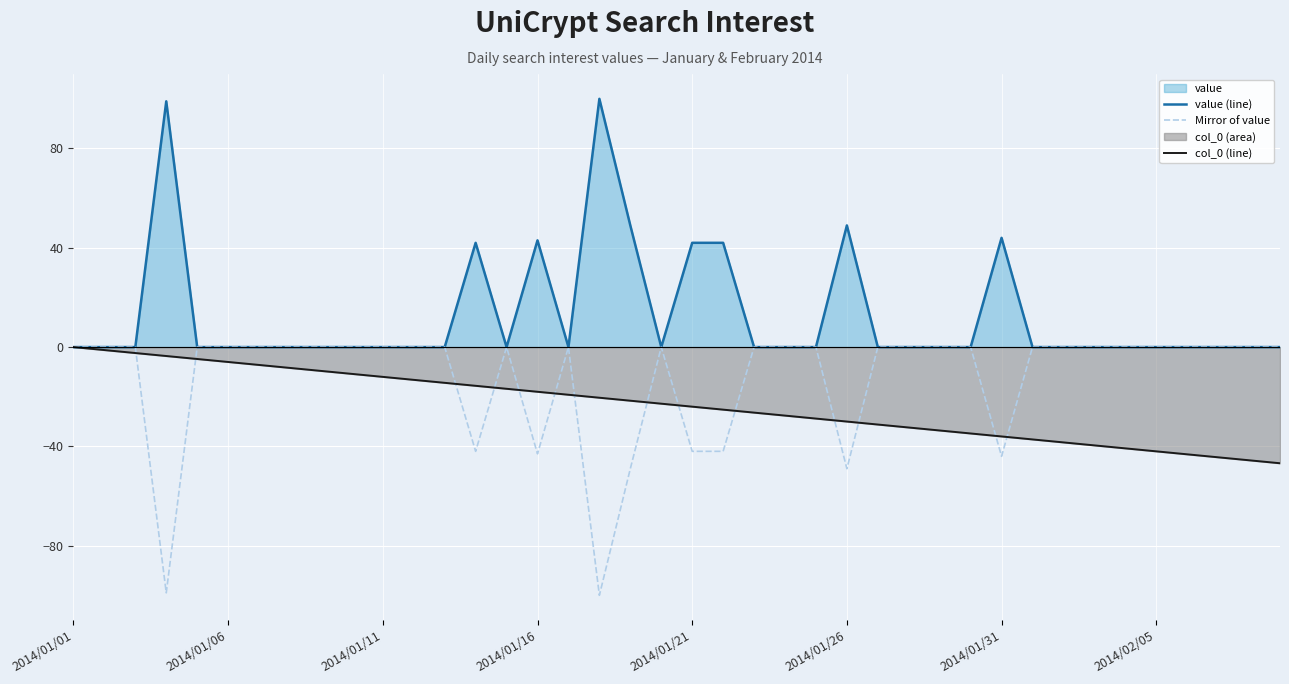

At how many categories does at least one series exceed 91?

2